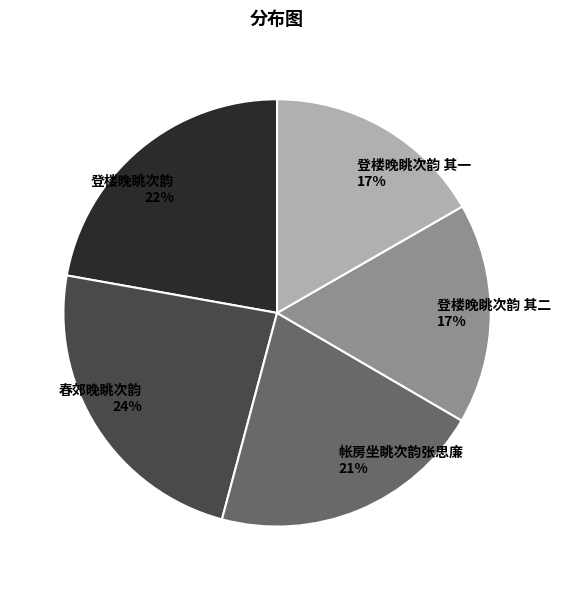

Which has a higher value, 登楼晚眺次韵 其二 or 帐房坐眺次韵张思廉?

帐房坐眺次韵张思廉